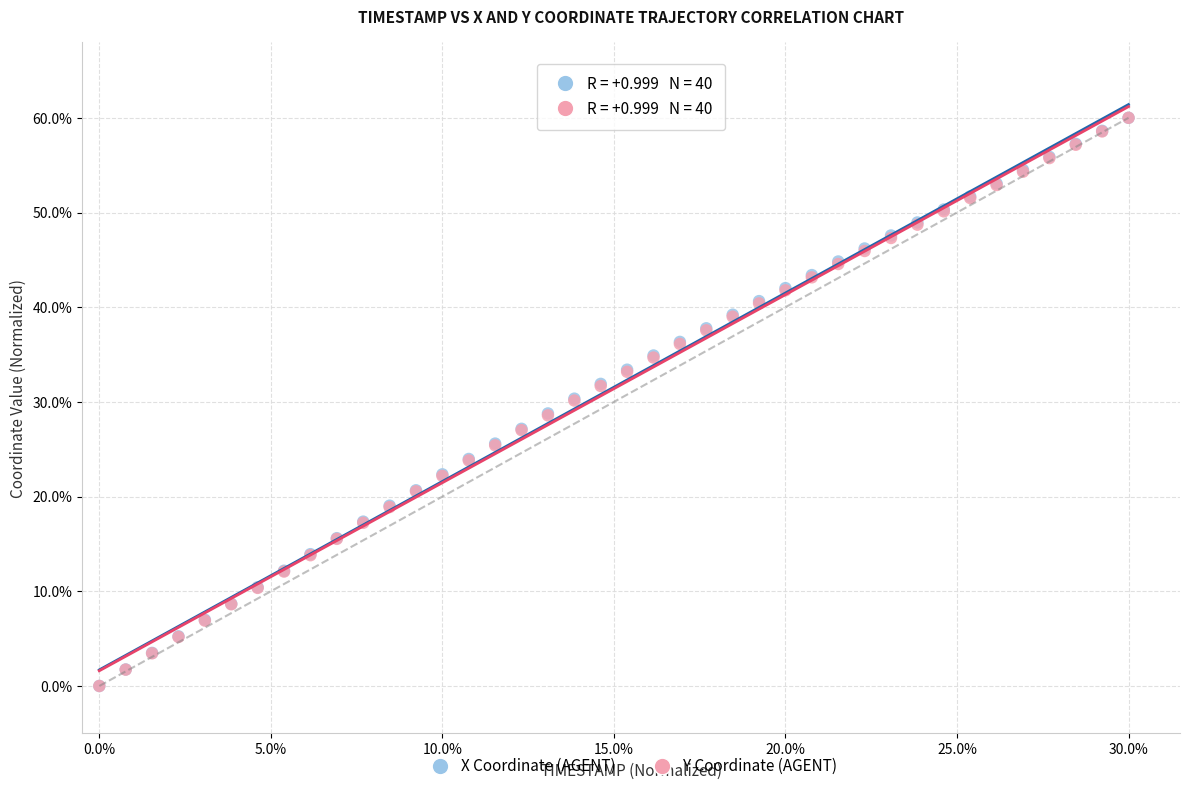

What are all the series names shown in the legend?

X Coordinate (AGENT), Y Coordinate (AGENT)